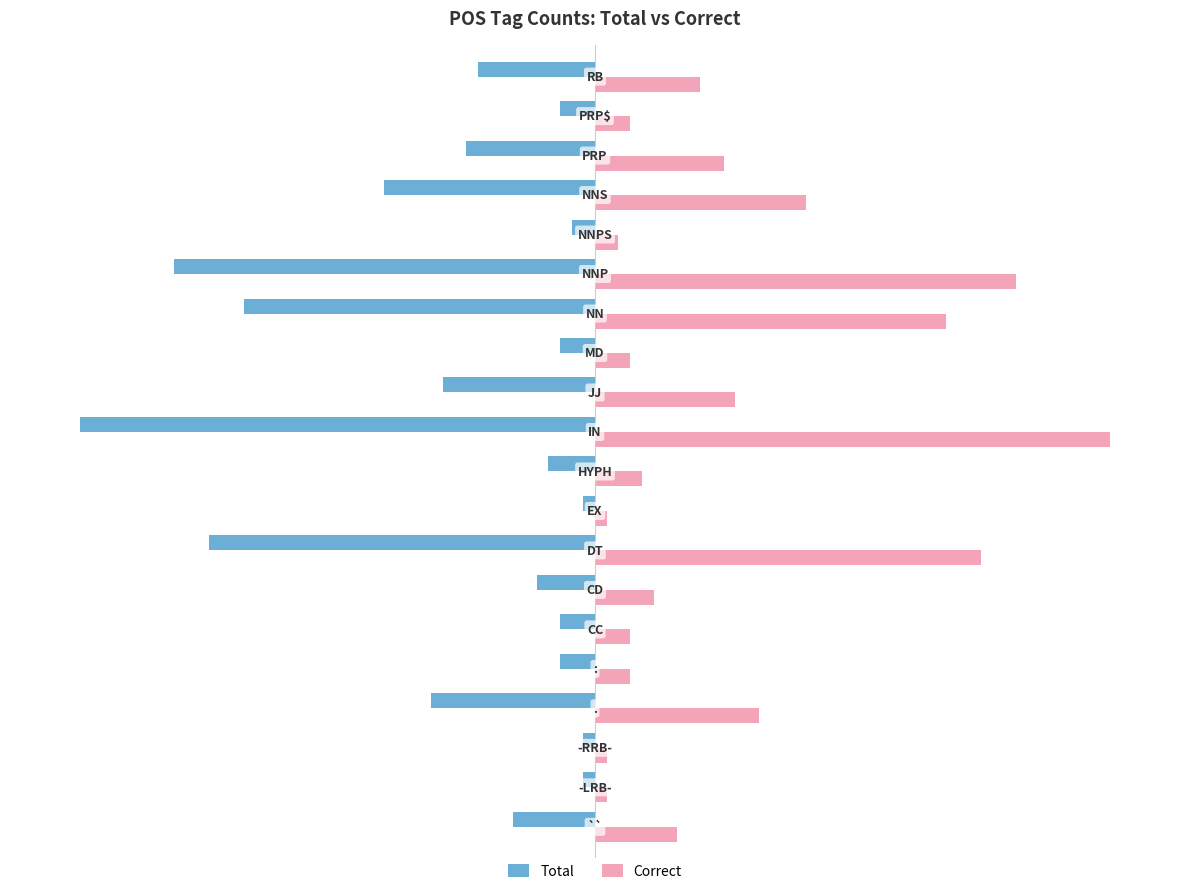

What is the average value of the Correct series?

12